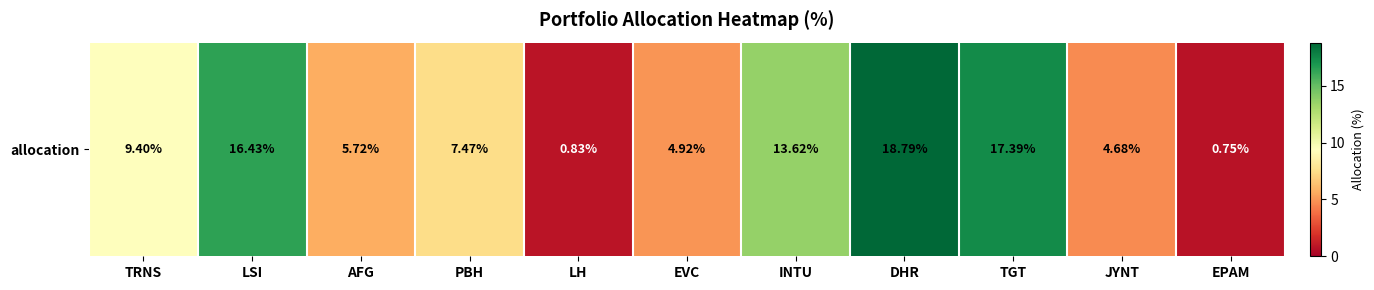

Reading left to right, extract all data points from this chart.

TRNS=9.4	LSI=16.4	AFG=5.7	PBH=7.5	LH=0.8	EVC=4.9	INTU=13.6	DHR=18.8	TGT=17.4	JYNT=4.7	EPAM=0.7